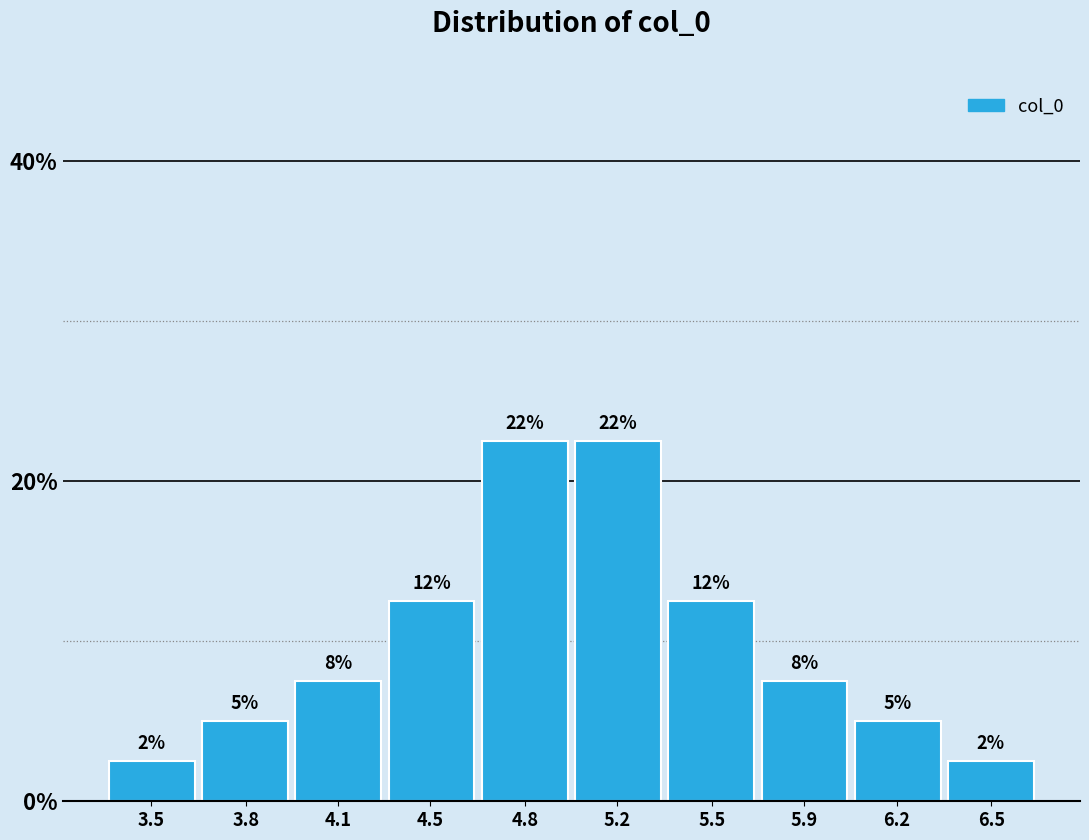

Are the bars horizontal?

No